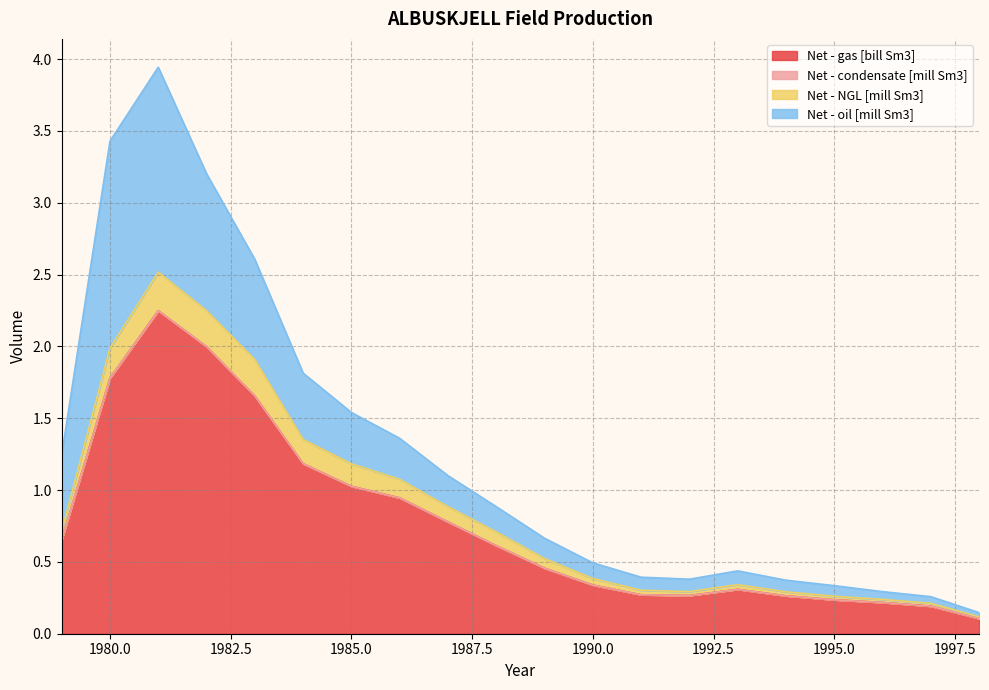

Is it true that Net - gas [bill Sm3] equals 0.3 at 1990.0?

True